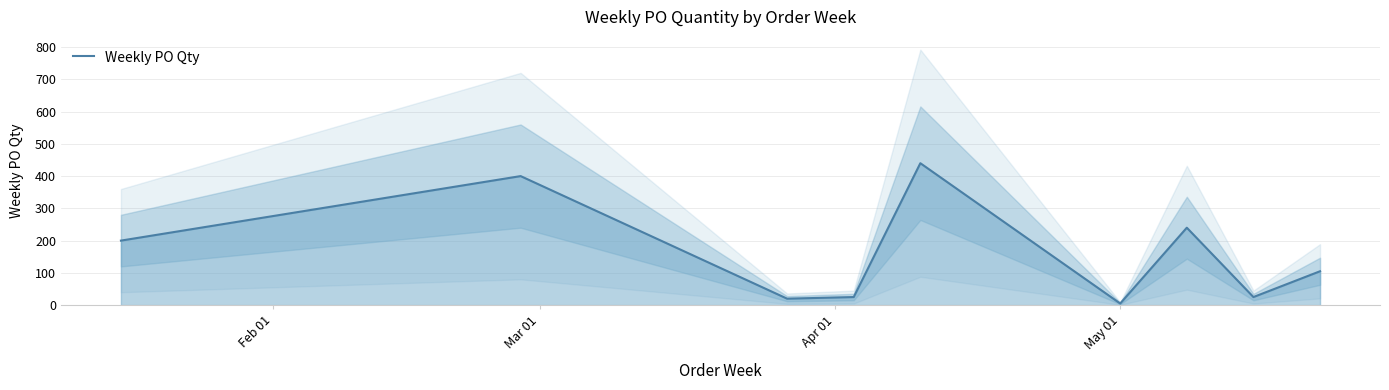

What is the greatest value displayed?

440